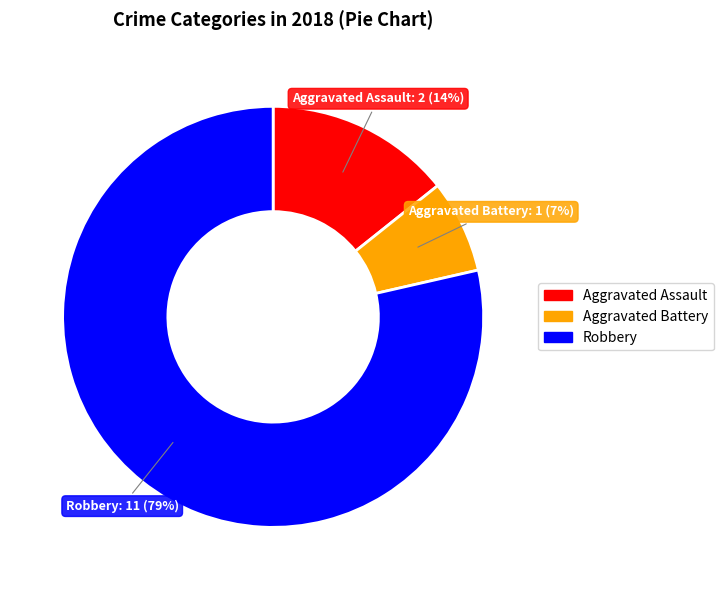

What is the largest slice in the pie chart?

Robbery